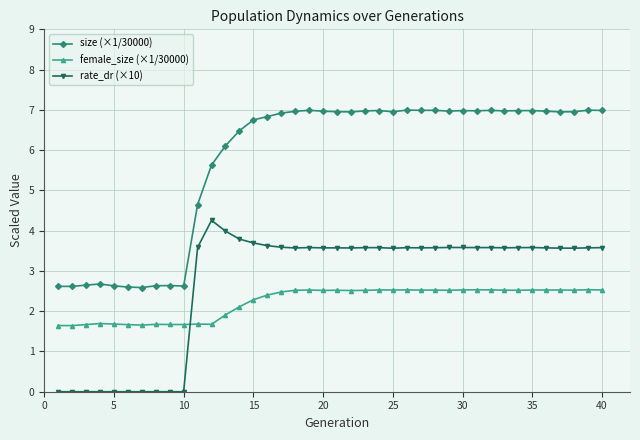

What is the value of the size (×1/30000) point at the 2nd from the left?

2.6